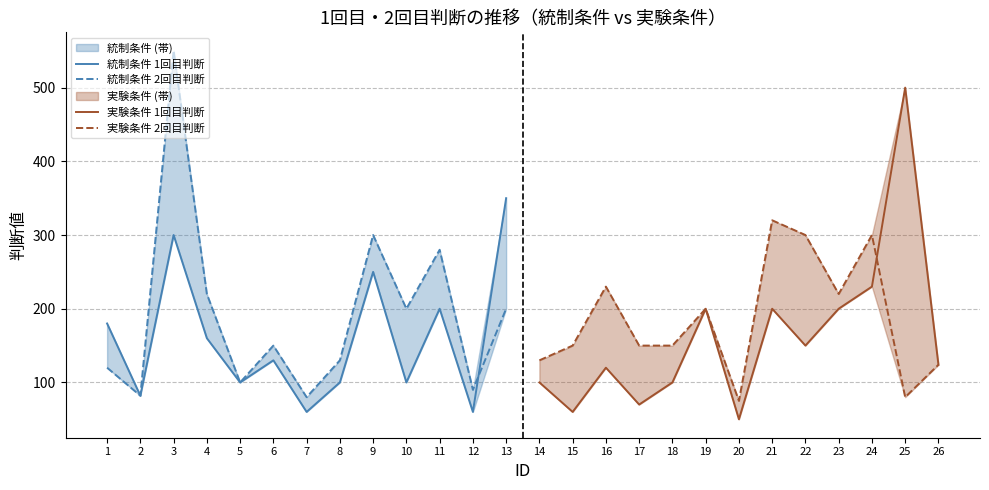

At which category does 統制条件 1回目判断 reach its first local peak?

3